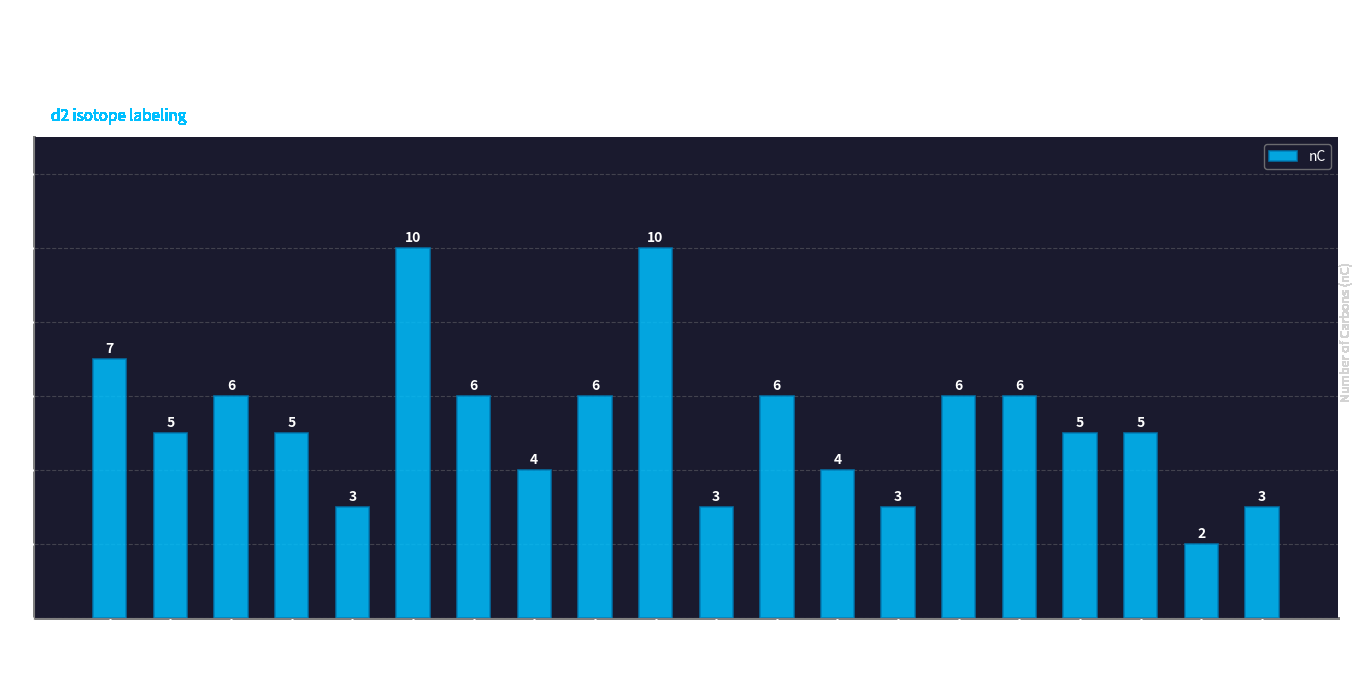

How many values are between 4 and 6?

12